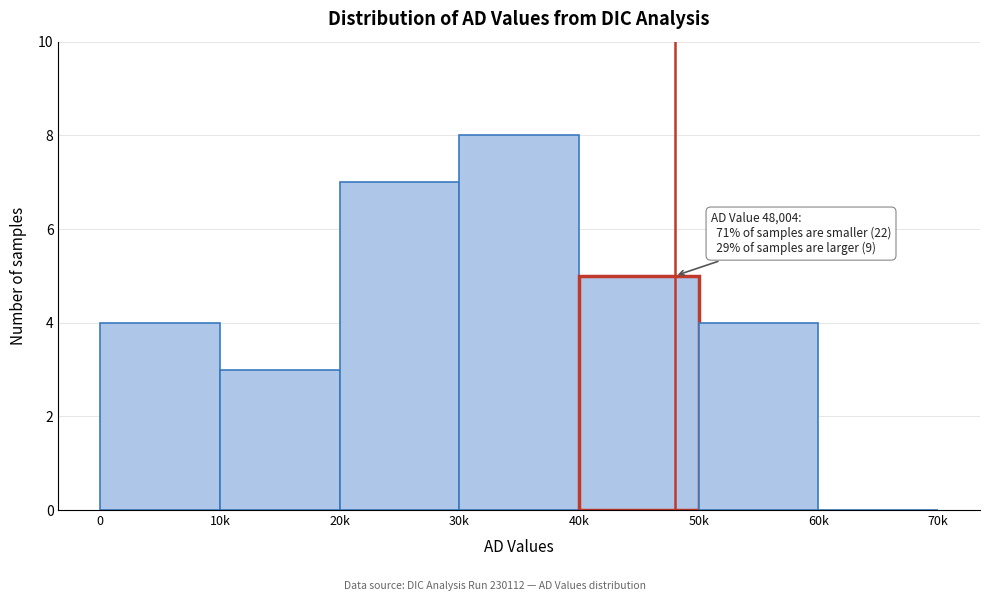

Reading left to right, list all the values displayed in this chart.

0=4	10k=3	20k=7	30k=8	40k=5	50k=4	60k=0